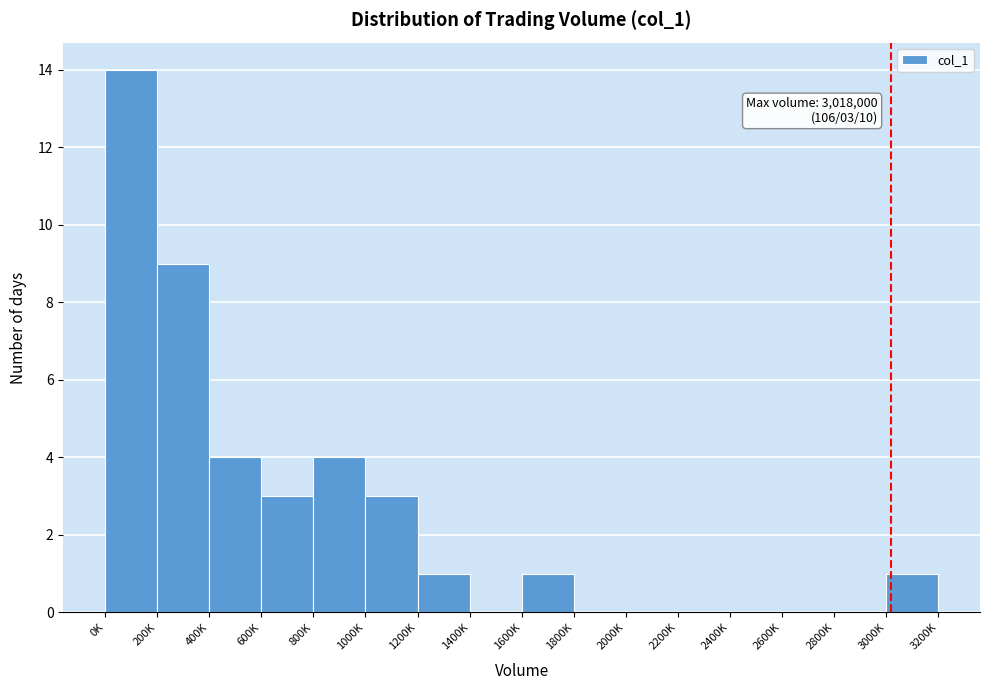

Reading right to left, list all the values displayed in this chart.

3000K=1	2800K=0	2600K=0	2400K=0	2200K=0	2000K=0	1800K=0	1600K=1	1400K=0	1200K=1	1000K=3	800K=4	600K=3	400K=4	200K=9	0K=14